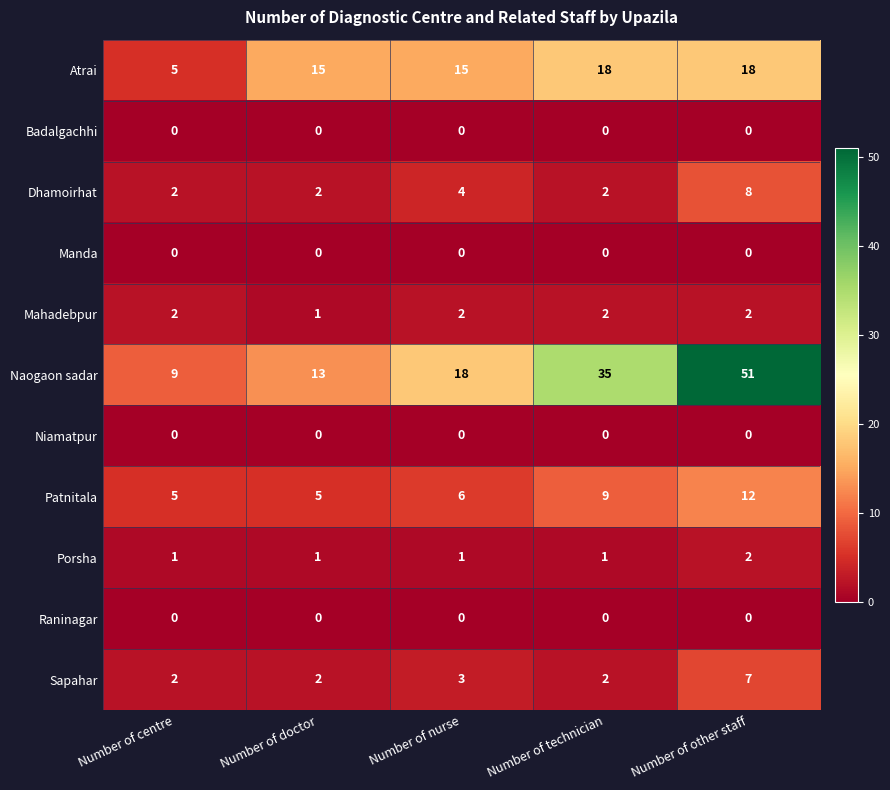

Which series has the largest range (max minus min)?

Naogaon sadar